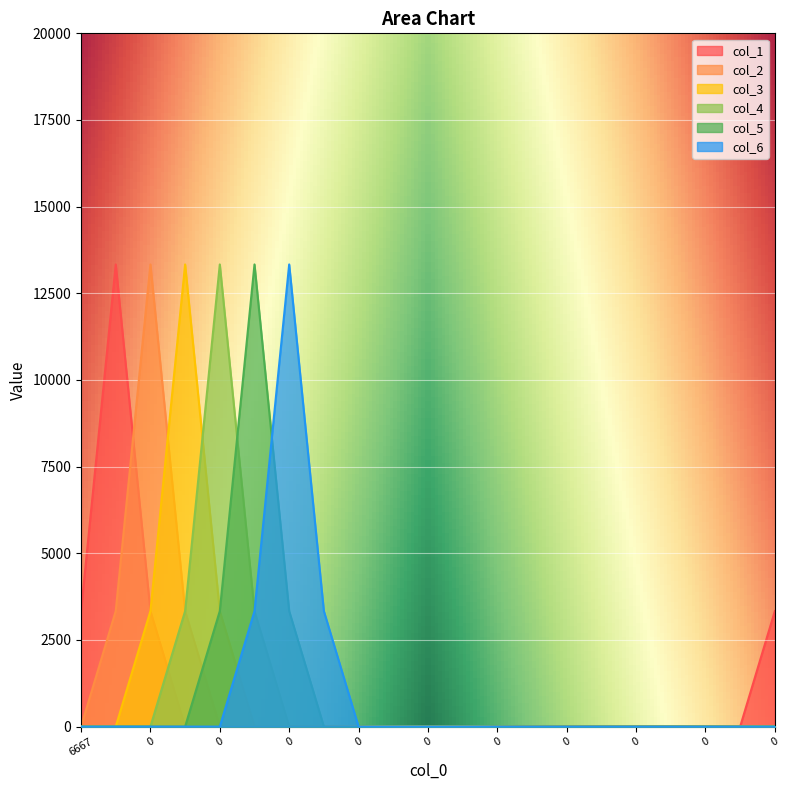

Does the chart display data point markers on the line(s)?

No